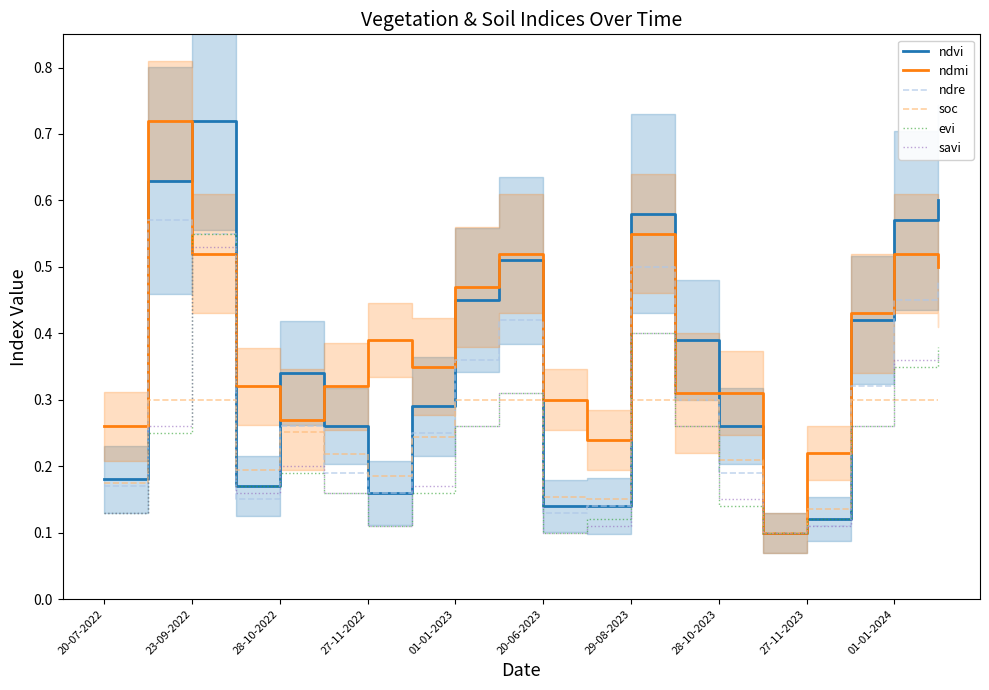

Is it true that ndre equals 0.1 at 28-10-2023?

False